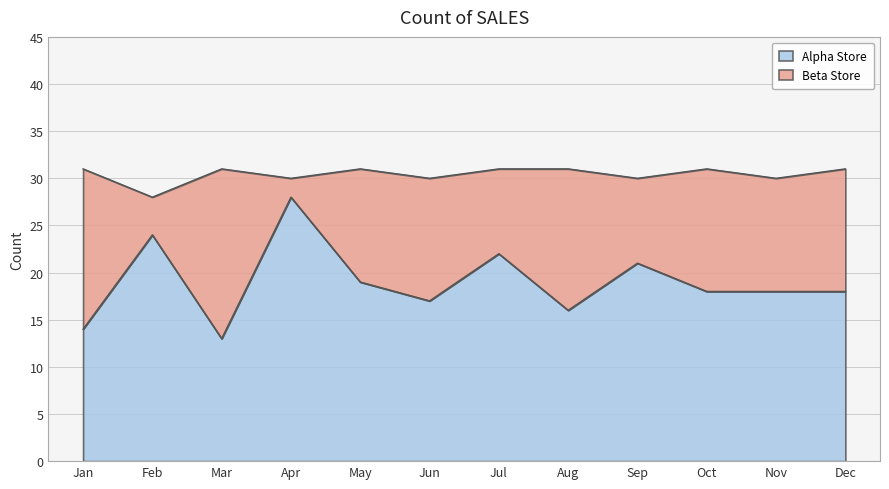

What is the value of the 1st point from the left?

14